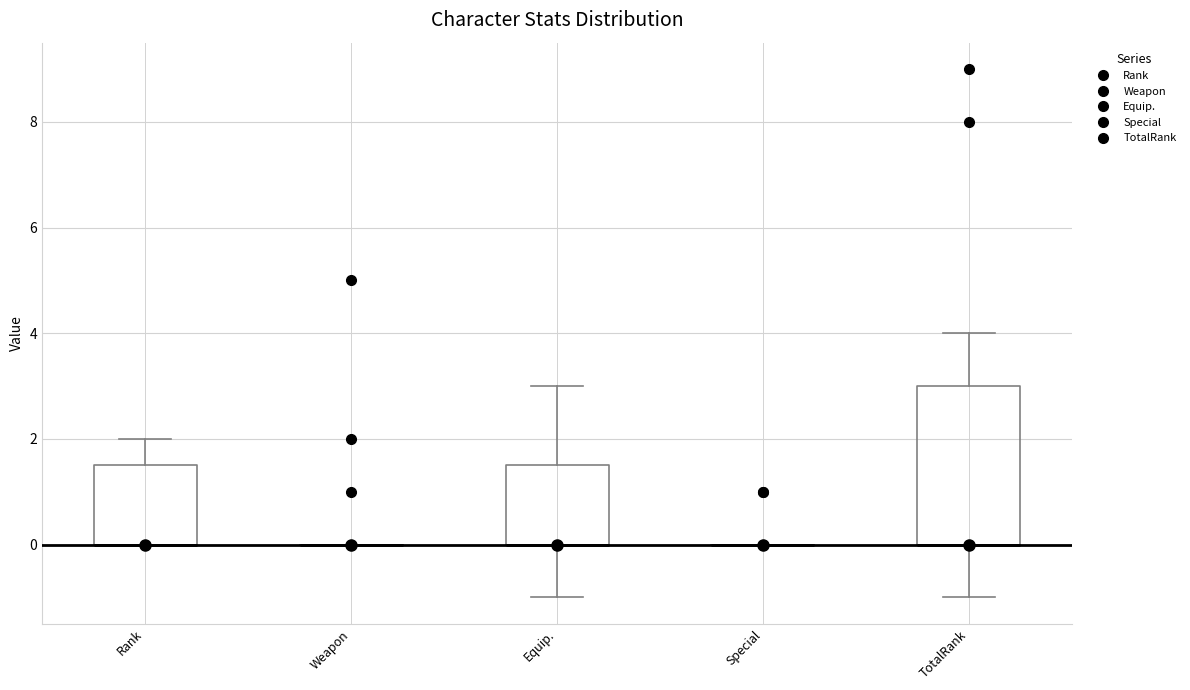

Comparing the boxes themselves (not the whiskers), which one is the tallest?

TotalRank